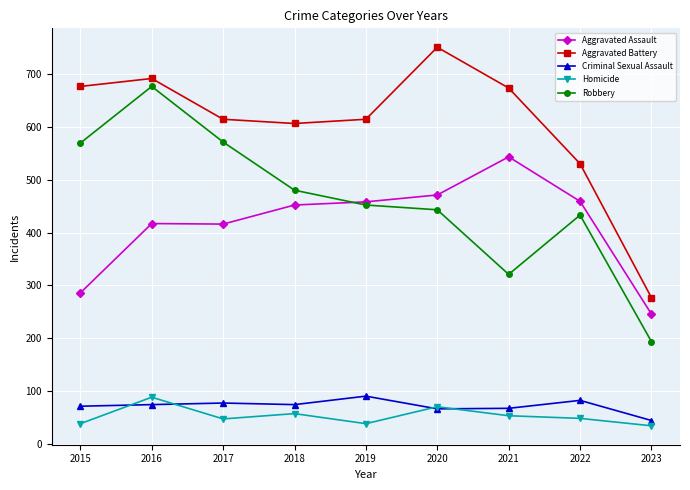

What is the average value of the Aggravated Battery series?

603